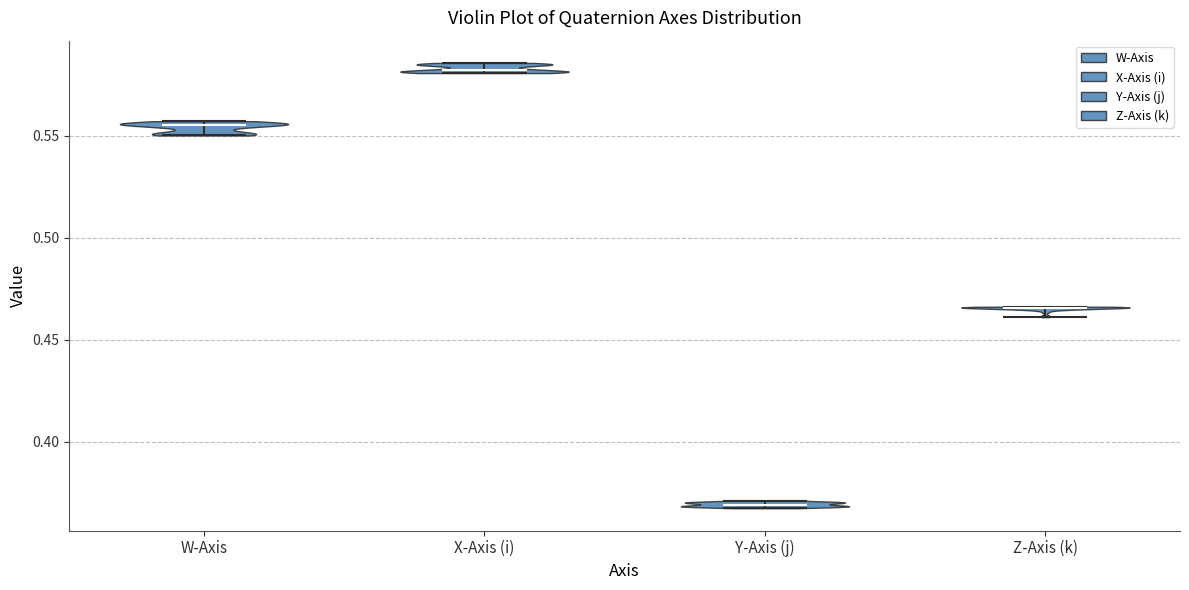

Reading left to right, read every violin against the y-axis: where its median line is, and the lowest and highest points it reaches. The values are not printed on the chart, so give them approximately, as read against the axis.

W-Axis: median line 0.555, lowest point 0.550, highest point 0.555
X-Axis (i): median line 0.580, lowest point 0.580, highest point 0.585
Y-Axis (j): median line 0.370, lowest point 0.370, highest point 0.370
Z-Axis (k): median line 0.465, lowest point 0.460, highest point 0.465